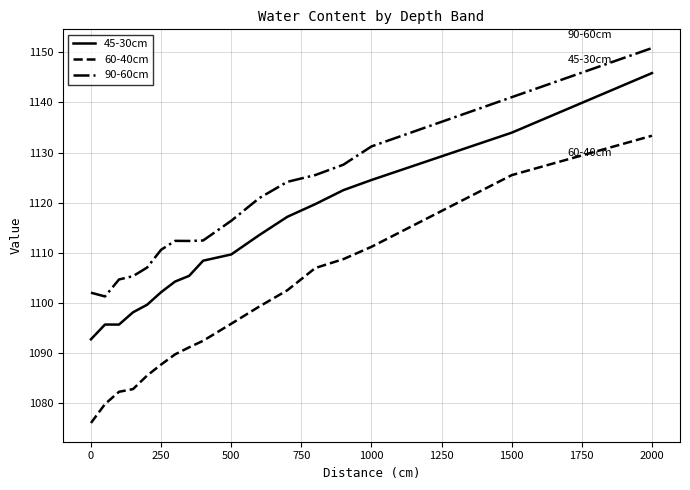

Which series has the largest range (max minus min)?

60-40cm